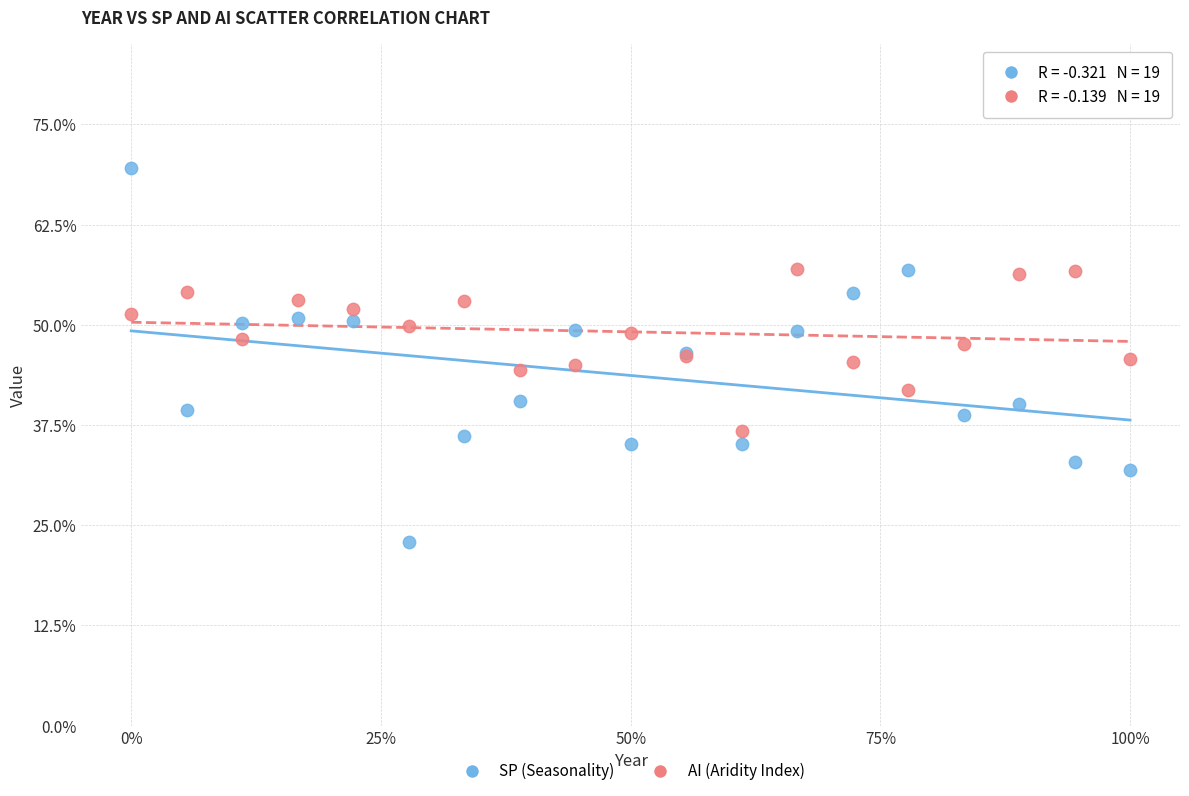

Which series contains the highest Y value?

SP (Seasonality)